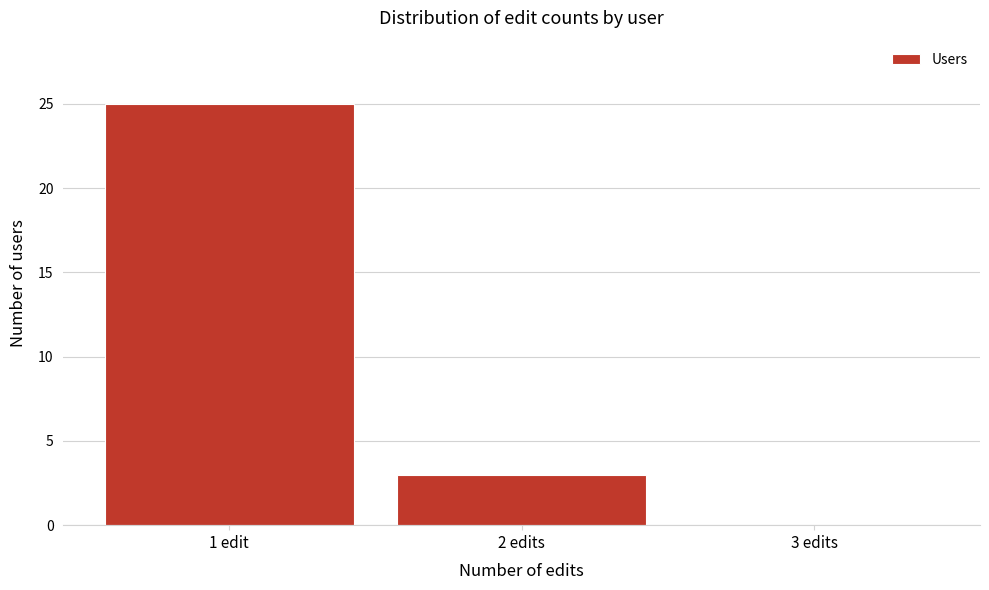

Reading left to right, what are all the values shown in this chart?

1 edit=25	2 edits=3	3 edits=0